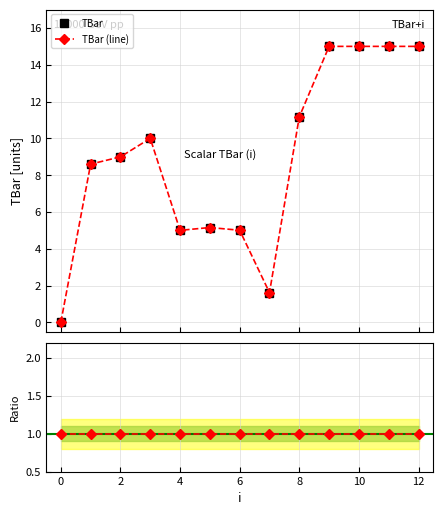

What is the ratio of the value at 4 to the value at 3?

0.5